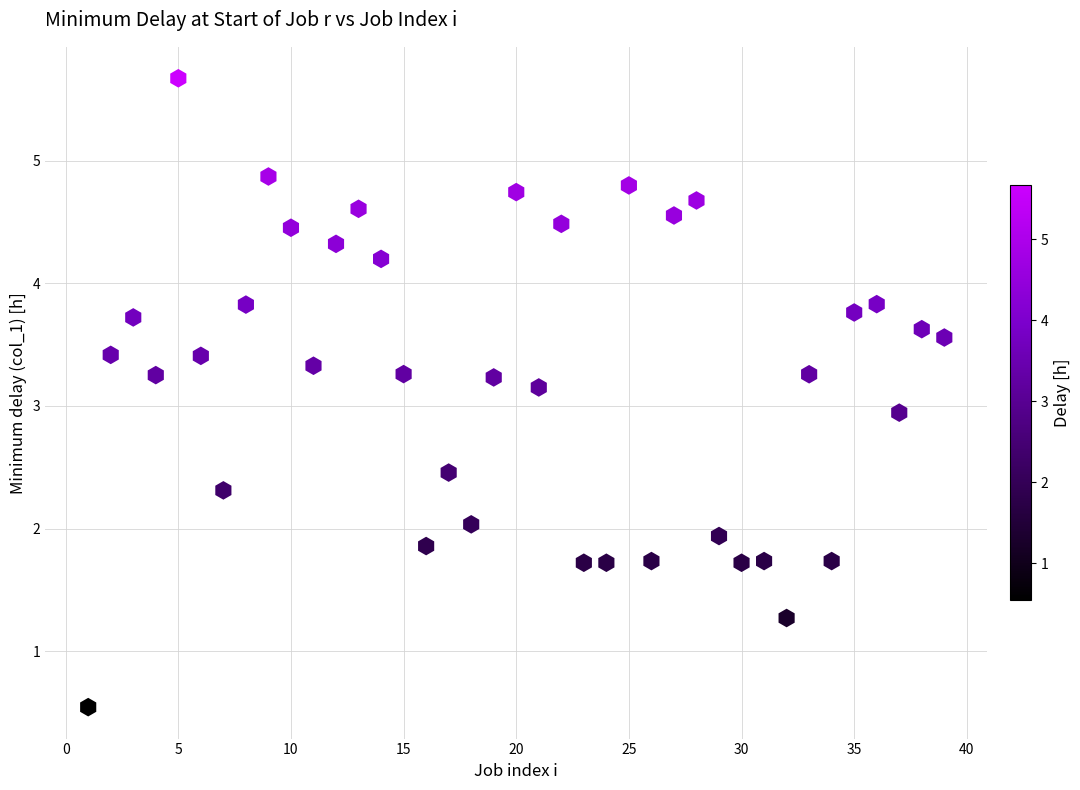

What is the range of Y values (max minus min)?

5.1